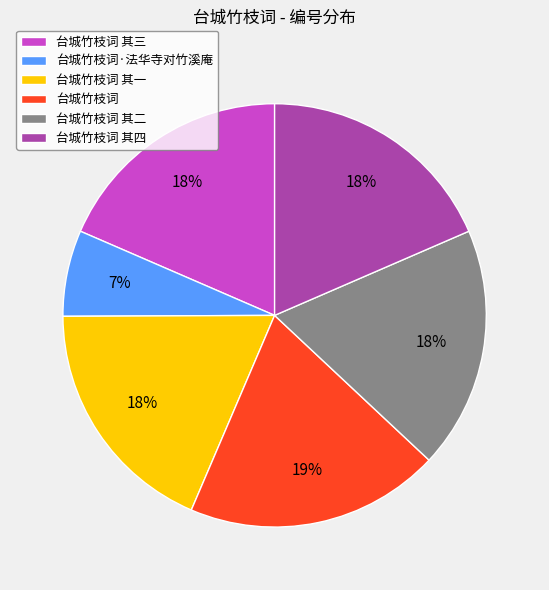

Combined, do 台城竹枝词 其四 and 台城竹枝词 其二 account for over 50%?

No